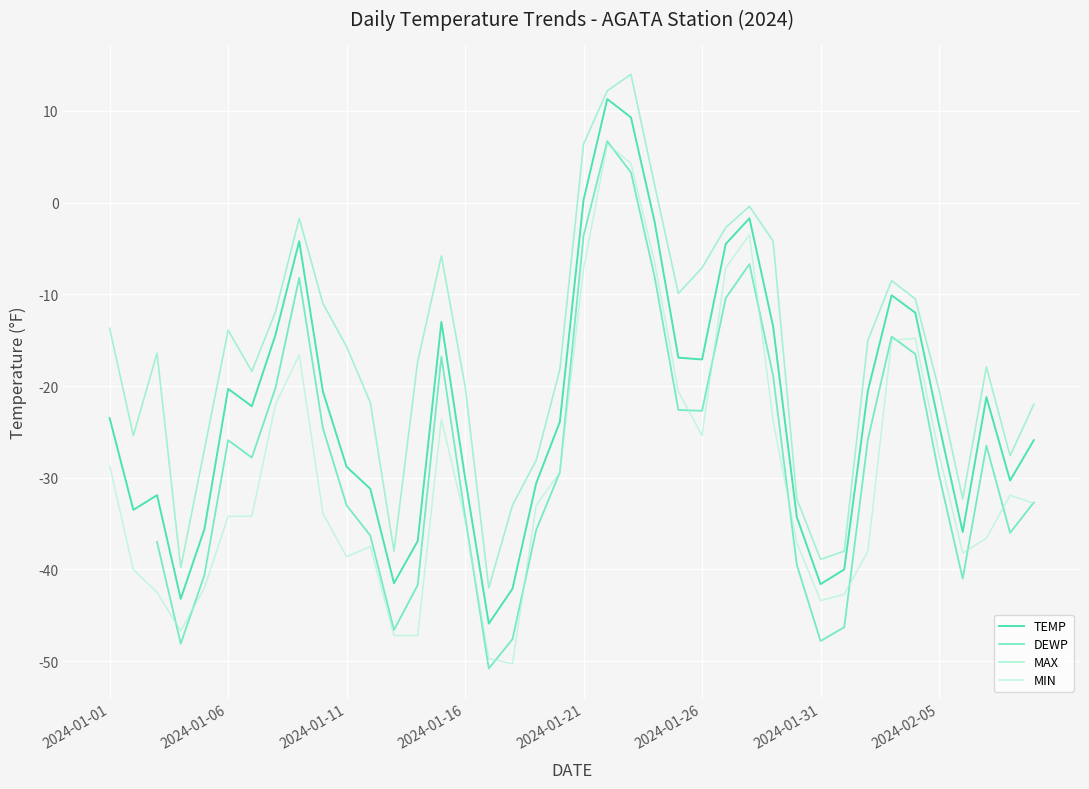

List the series in order of their peak value, lowest first.

MIN, DEWP, TEMP, MAX